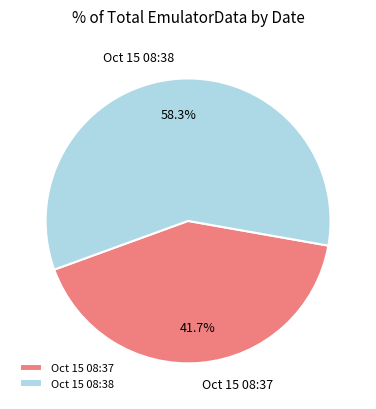

Approximately how many times larger is the value at Oct 15 08:38 compared to Oct 15 08:37?

1.4